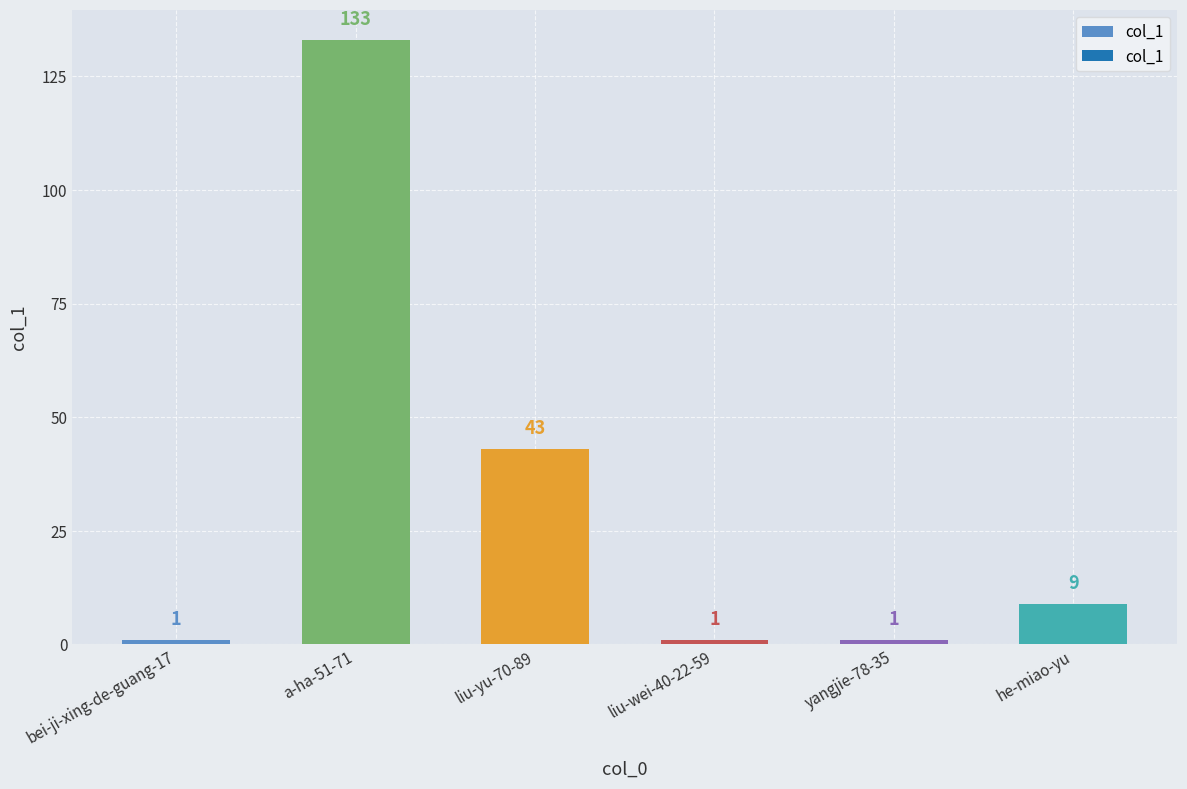

Reading left to right, transcribe all the data shown in this chart.

1	133	43	1	1	9